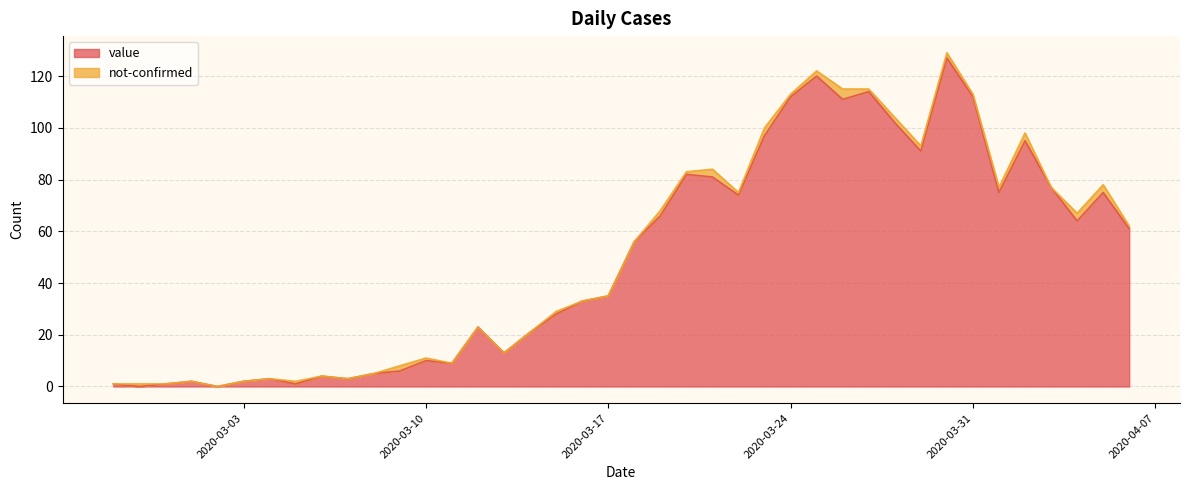

Does the chart display data point markers on the line(s)?

No